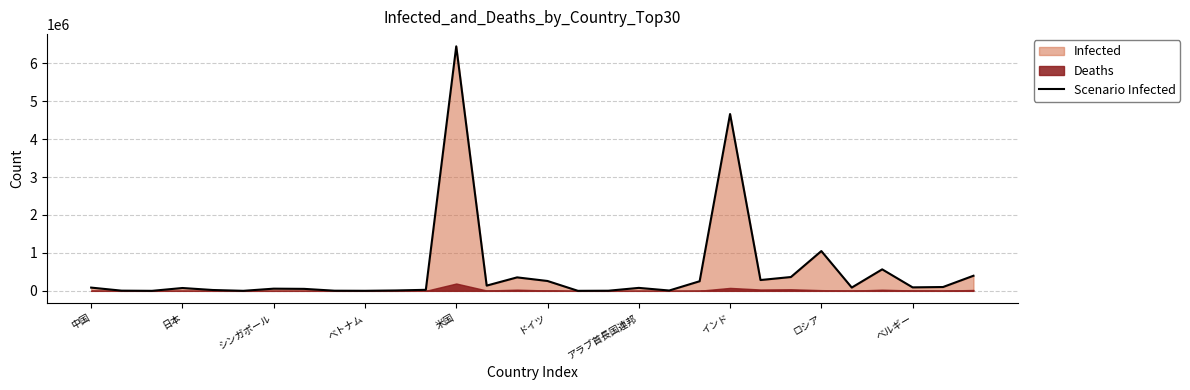

True or false: the data shows 274 at 16.

True